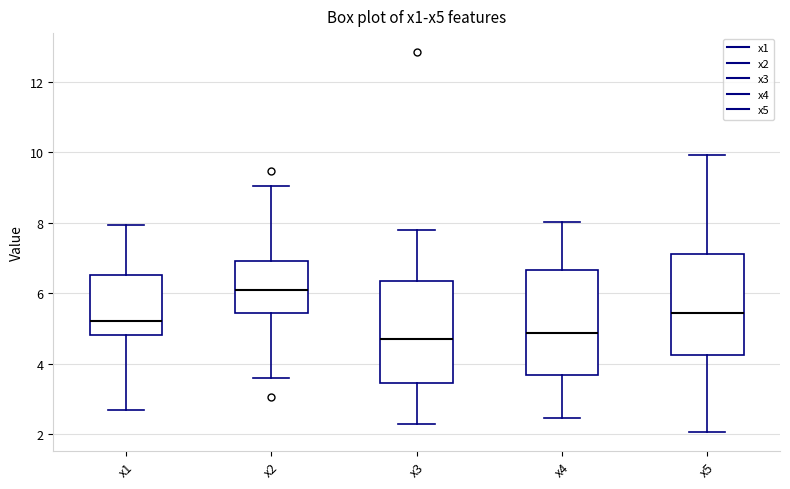

Reading left to right, transcribe this box plot: for each box, give where its median line is, the range the box spans, and where its two whiskers end, as read against the y-axis. The values are not printed on the chart, so give them approximately, as read against the axis.

x1: median 5.2, box 4.8 to 6.6, whiskers 2.6 to 8.0
x2: median 6.0, box 5.4 to 7.0, whiskers 3.6 to 9.0
x3: median 4.6, box 3.4 to 6.4, whiskers 2.2 to 7.8
x4: median 4.8, box 3.6 to 6.6, whiskers 2.4 to 8.0
x5: median 5.4, box 4.2 to 7.2, whiskers 2.0 to 10.0